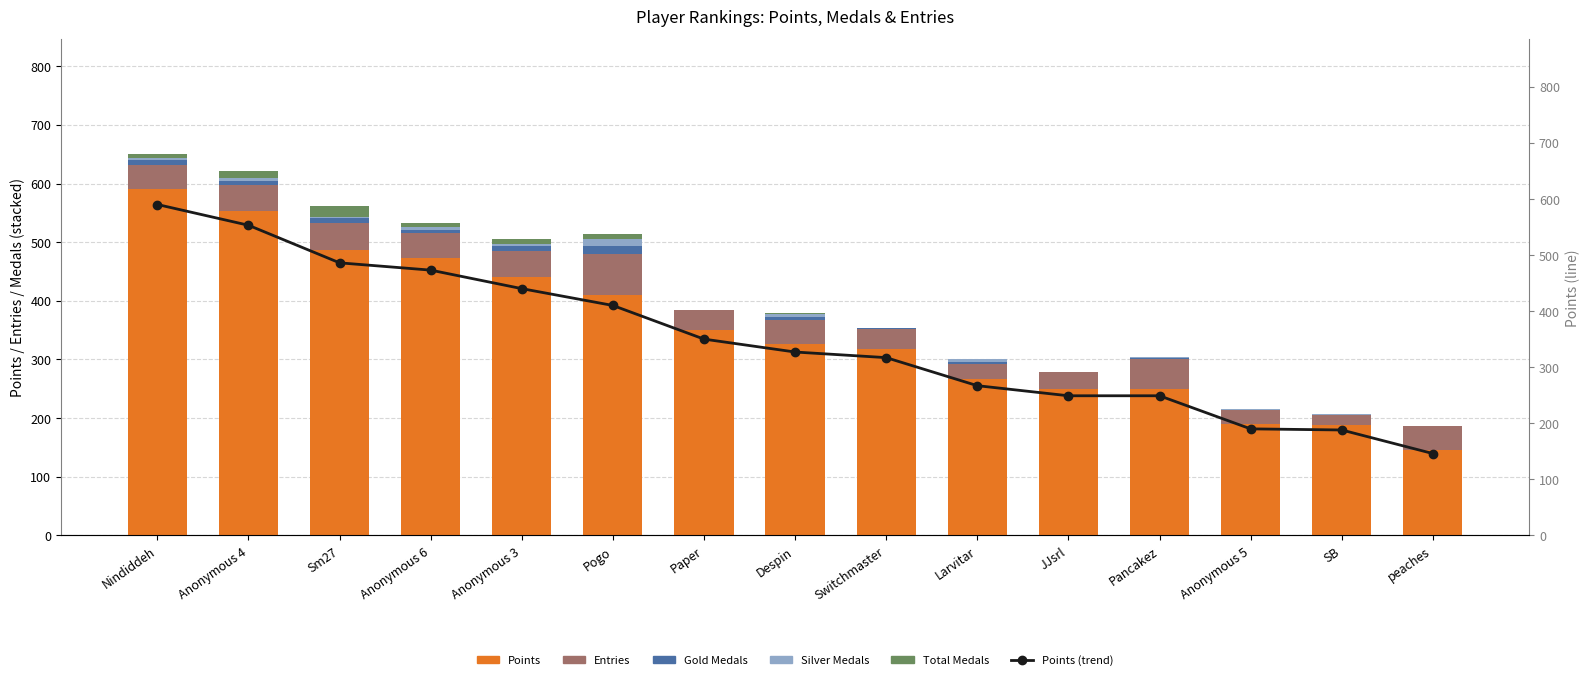

How many values in the Silver series exceed 2?

7